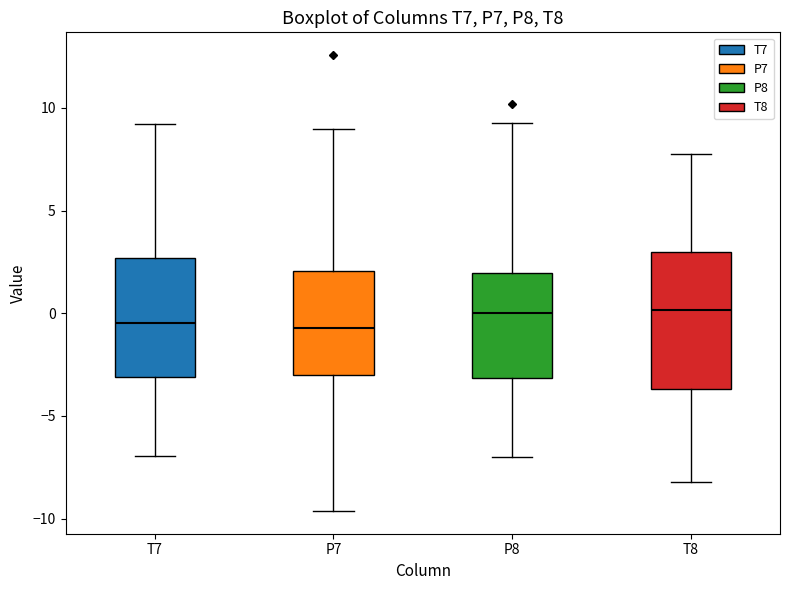

Reading left to right, transcribe this box plot: for each box, give where its median line is, the range the box spans, and where its two whiskers end, as read against the y-axis. The values are not printed on the chart, so give them approximately, as read against the axis.

T7: median -0.5, box -3.0 to 2.5, whiskers -7.0 to 9.0
P7: median -0.5, box -3.0 to 2.0, whiskers -9.5 to 9.0
P8: median 0.0, box -3.0 to 2.0, whiskers -7.0 to 9.5
T8: median 0.0, box -3.5 to 3.0, whiskers -8.0 to 7.5